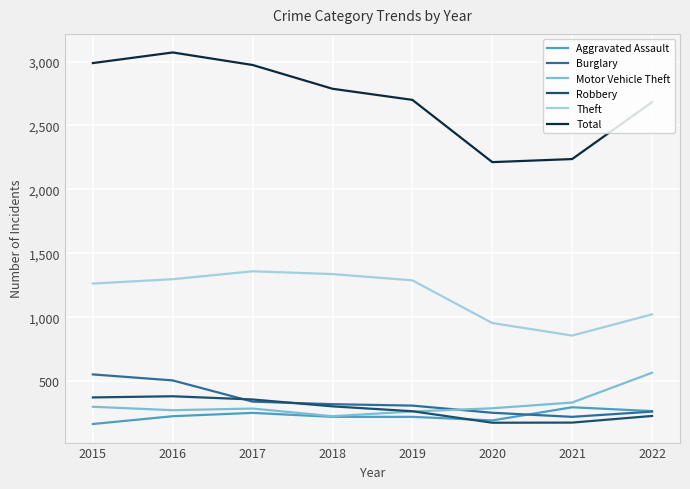

What is the spread (max minus min) of values at 2021?

2062